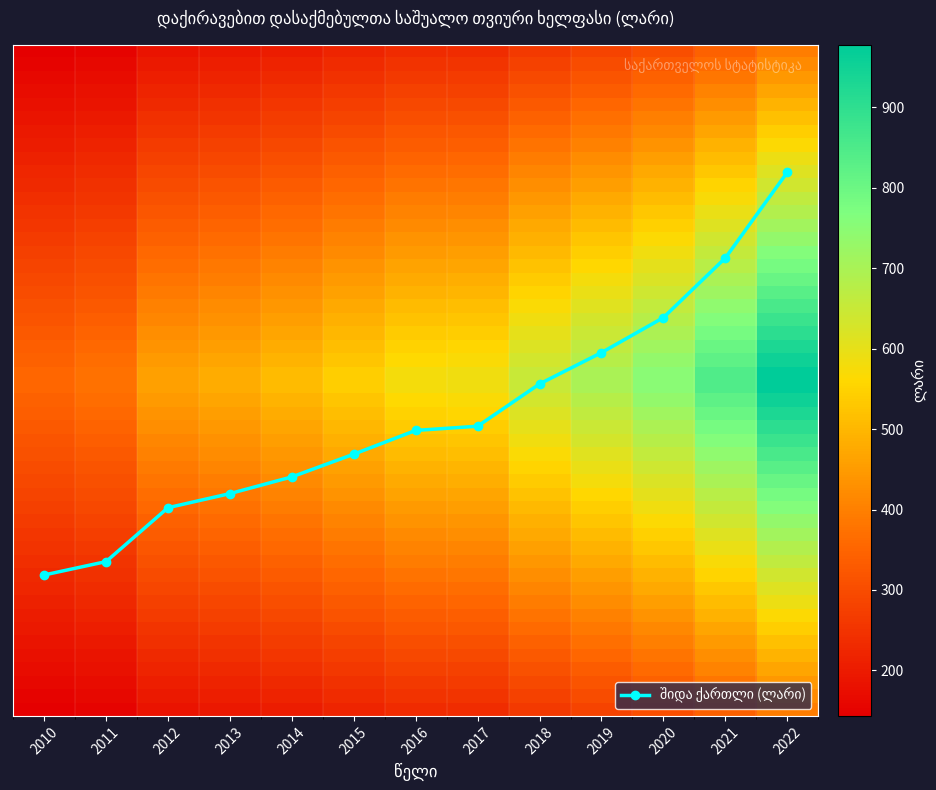

Does the chart have visible grid lines?

No